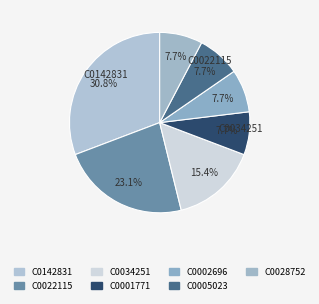

Count the number of slices in the pie.

7